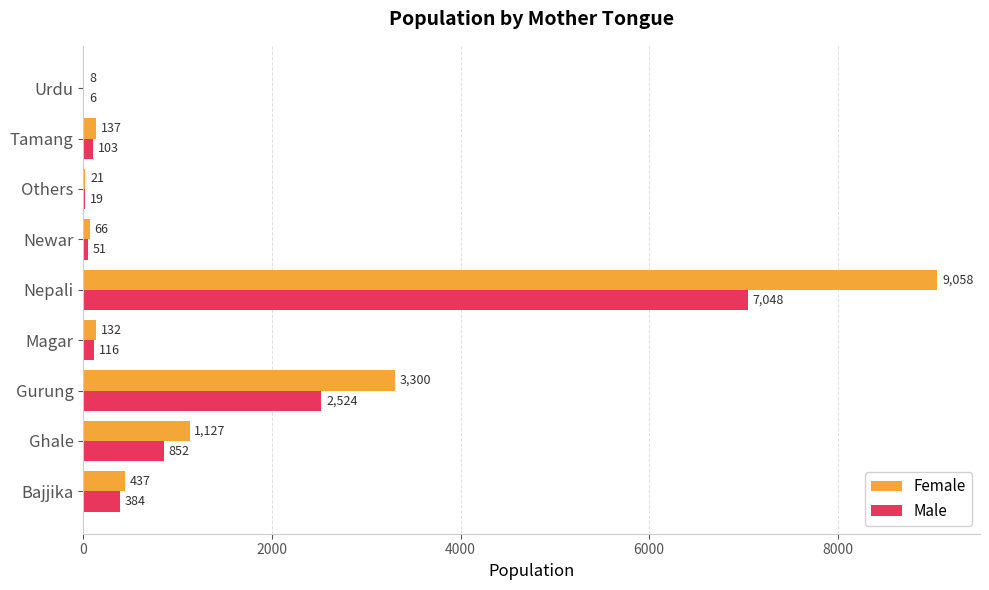

Where is Female nearest to the value 4533?

Gurung